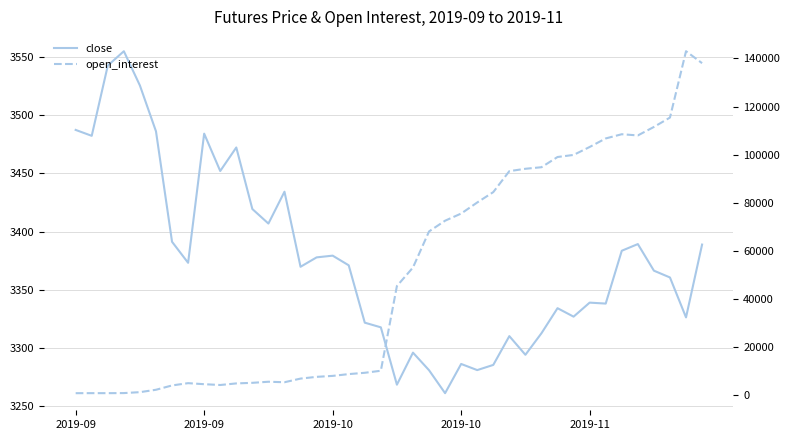

What are all the series names shown in the legend?

close, open_interest